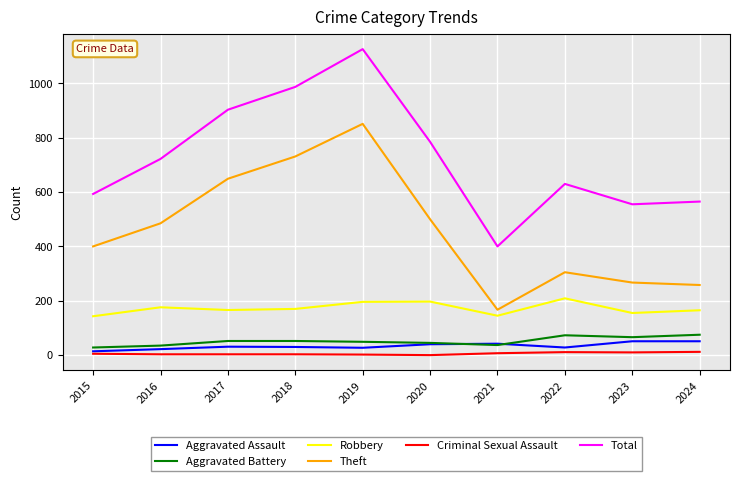

What is the greatest value displayed?

1126